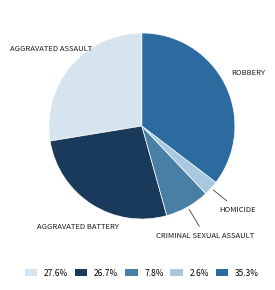

To the nearest percent, what is the difference between the largest and smallest slice percentages?

33%